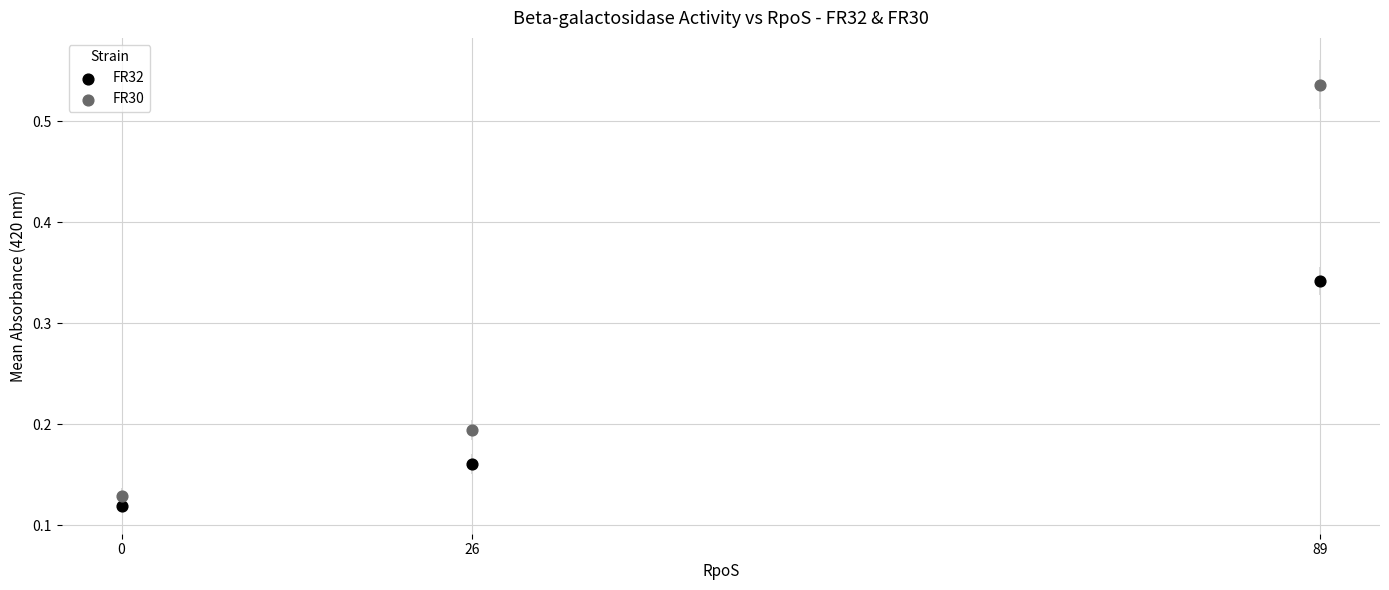

What is the X range (max minus min) for the scatter plot?

89.0